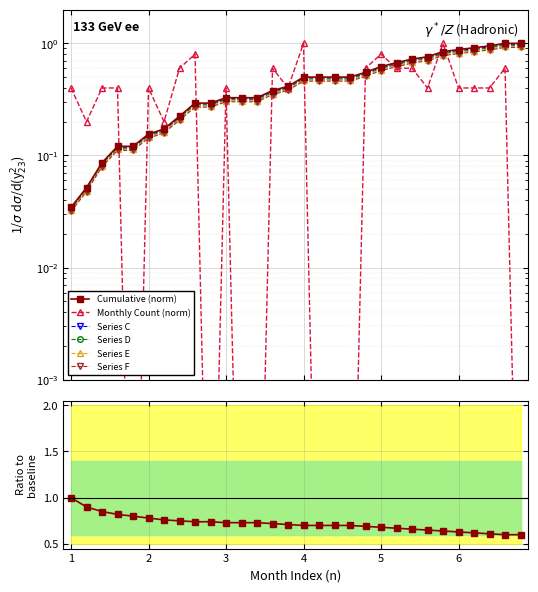

The value of Monthly Count at 2022-03 is 0.4. True or false?

True